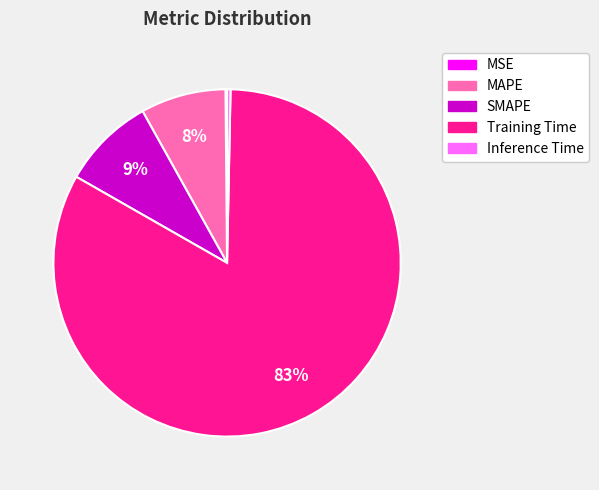

Combined, do Inference Time and MAPE account for over 50%?

No